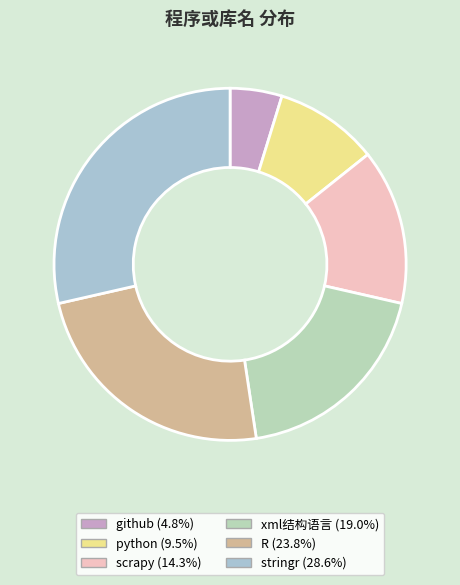

What is the change in value from github to python?

+1